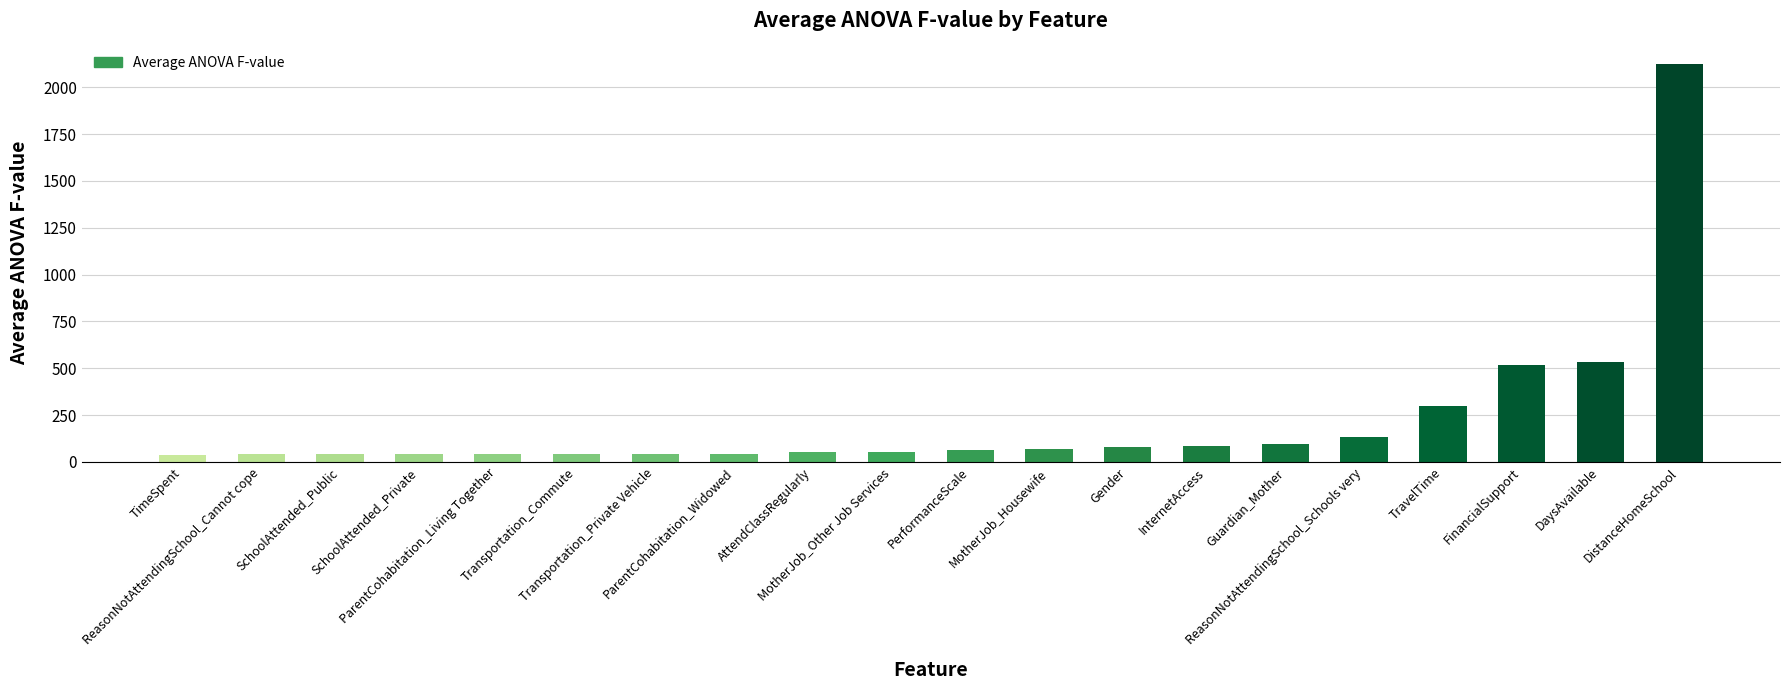

What is the difference between the values at ParentCohabitation_Living Together and Gender?

38.9